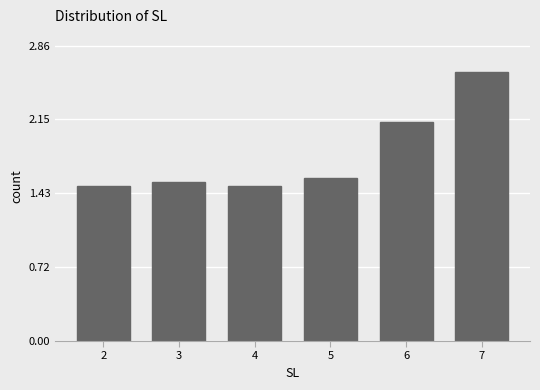

What is the value of the 5th bar from the left?

2.1